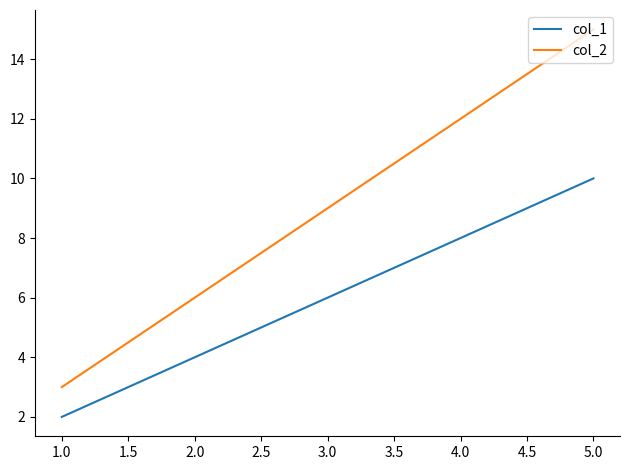

Read the col_1 value at 2.0.

4